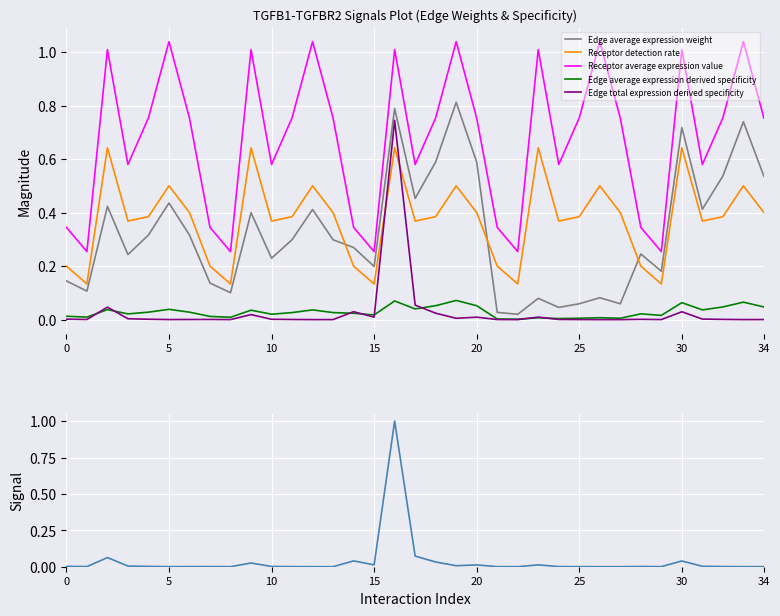

What is the difference between the highest and lowest values at 23?

1.0